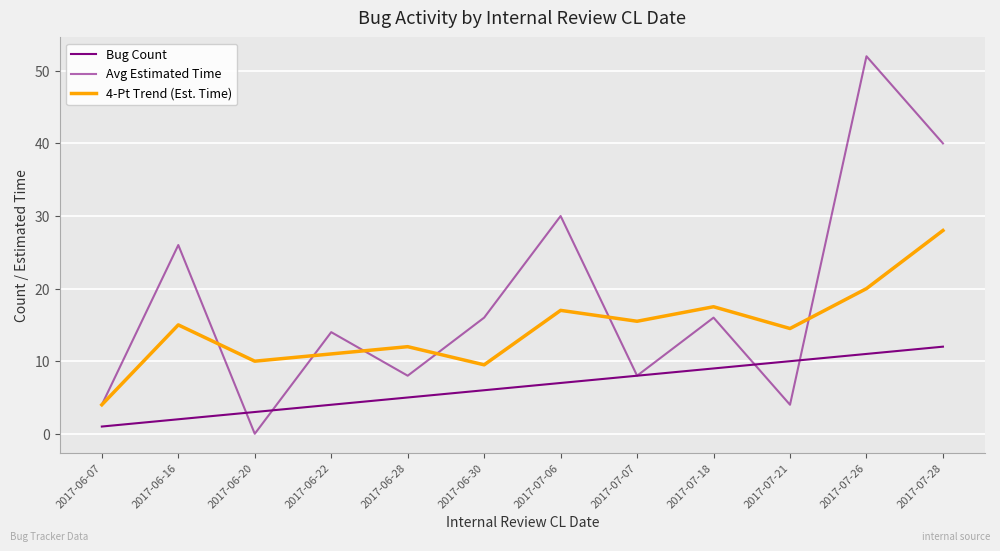

List the labels in order of Bug Count value, largest first.

2017-07-28, 2017-07-26, 2017-07-21, 2017-07-18, 2017-07-07, 2017-07-06, 2017-06-30, 2017-06-28, 2017-06-22, 2017-06-20, 2017-06-16, 2017-06-07